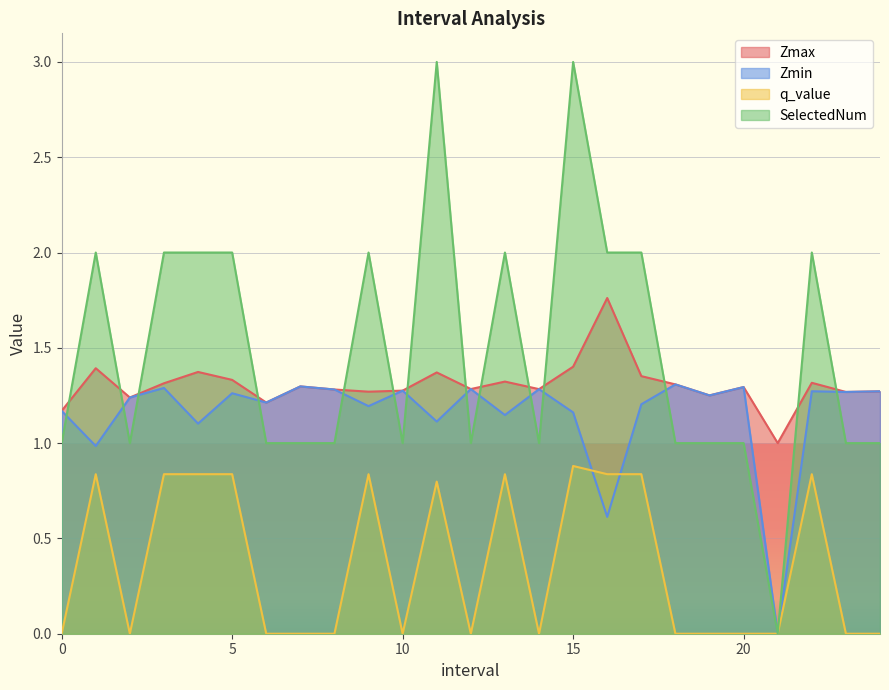

What is the difference between the second highest and second lowest values in the Zmax series?

0.2